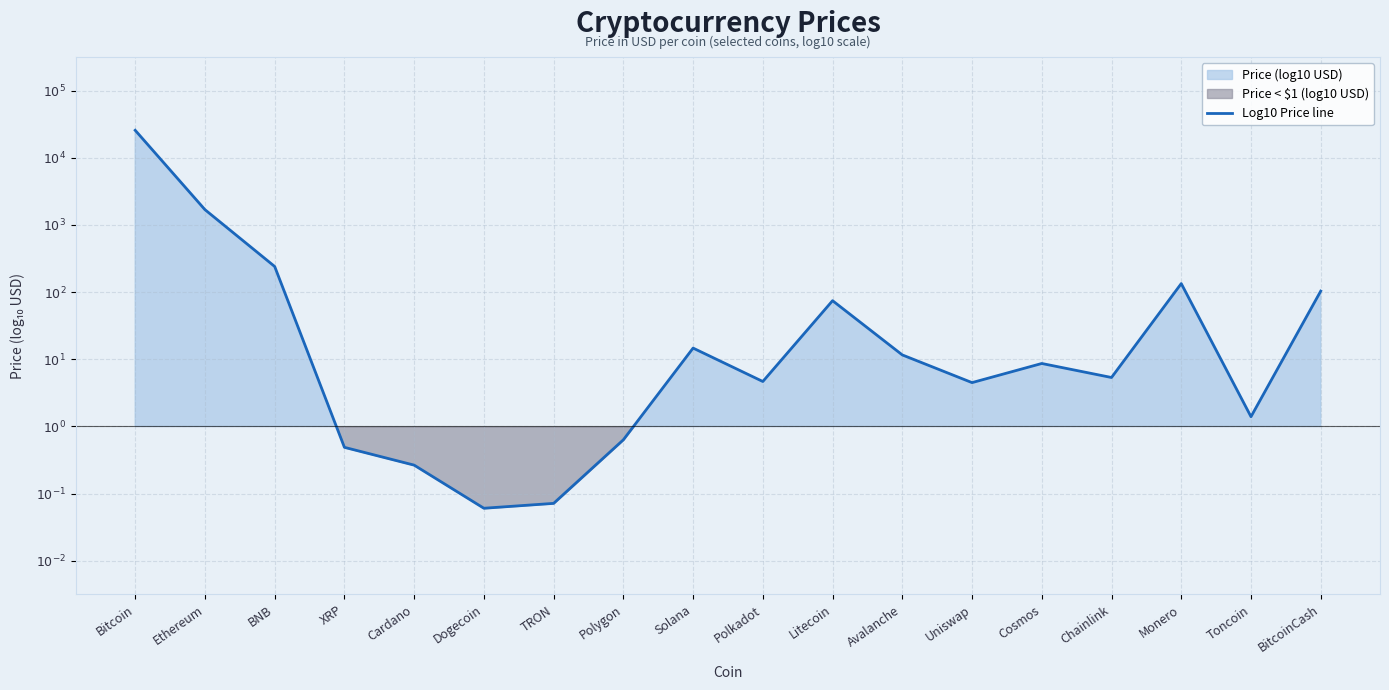

What is the label of the 17th point from the left?

Toncoin